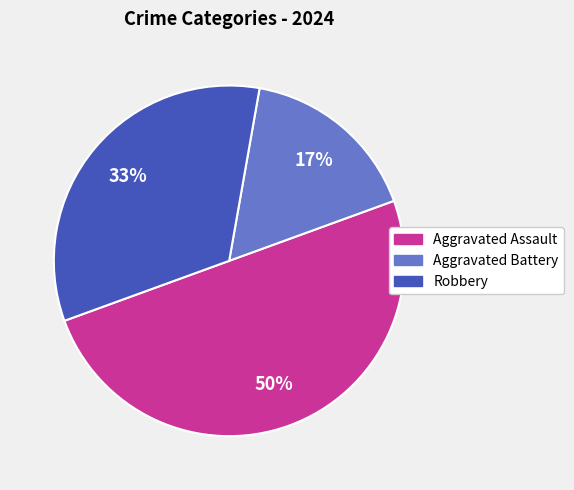

To the nearest percent, what is the difference between the largest and smallest slice percentages?

33%